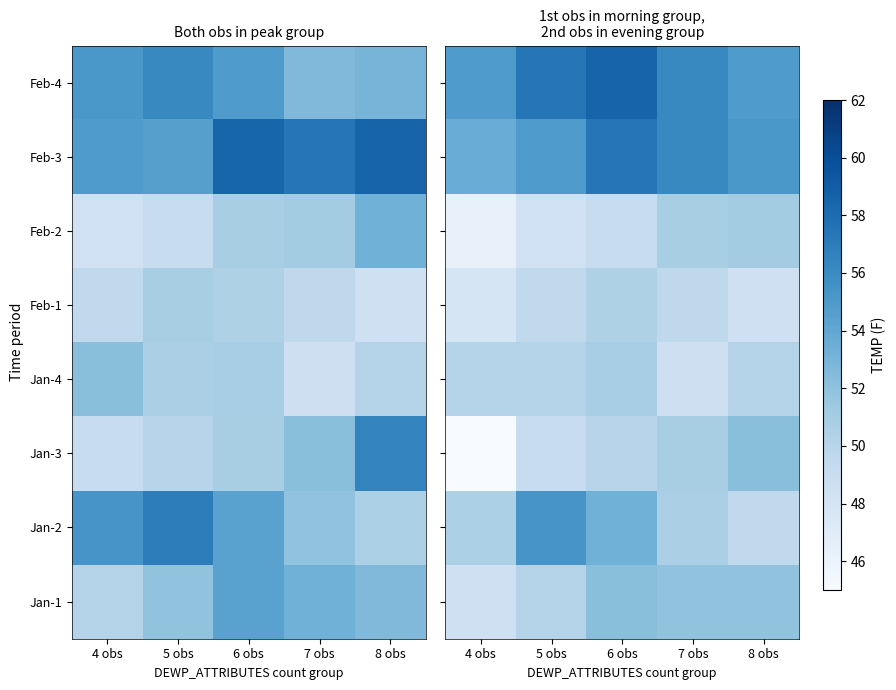

Is the value of Jan-4 at 5 obs greater than the value of Feb-4 at 7 obs?

No